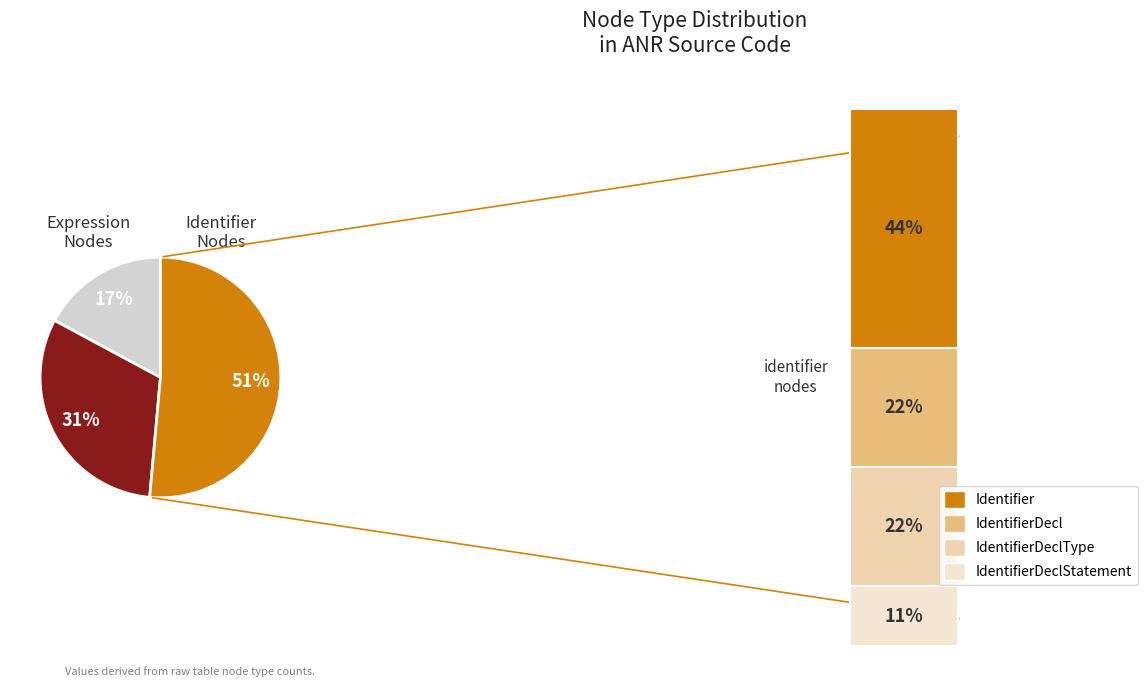

Is there any slice that represents more than half of the pie?

Yes